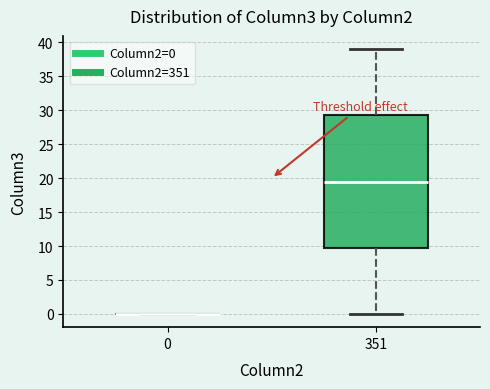

Reading left to right, transcribe this box plot: for each box, give where its median line is, the range the box spans, and where its two whiskers end, as read against the y-axis. The values are not printed on the chart, so give them approximately, as read against the axis.

0: box collapsed to a line at 0.0, whiskers 0.0 to 0.0
351: median 19.5, box 10.0 to 29.5, whiskers 0.0 to 39.0